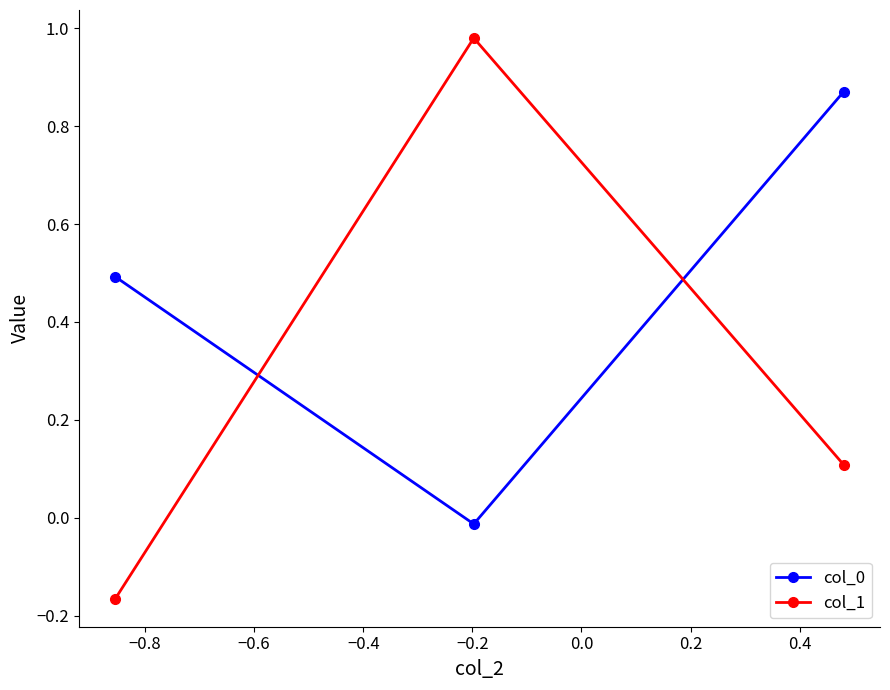

At how many categories does at least one series exceed 0?

3